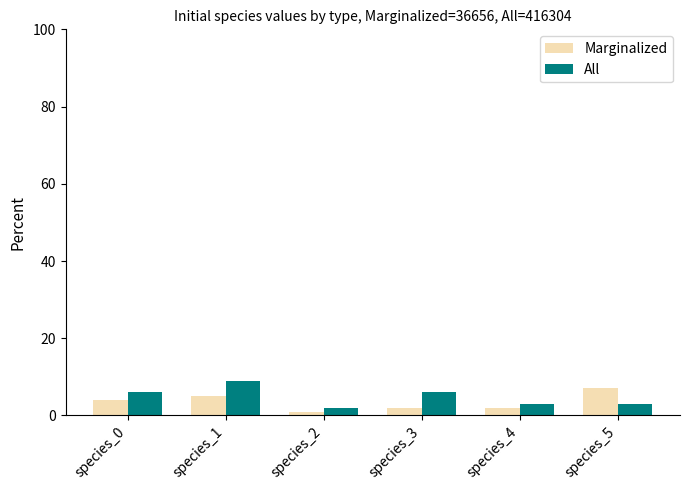

Is it true that All equals 9.7 at species_3?

False